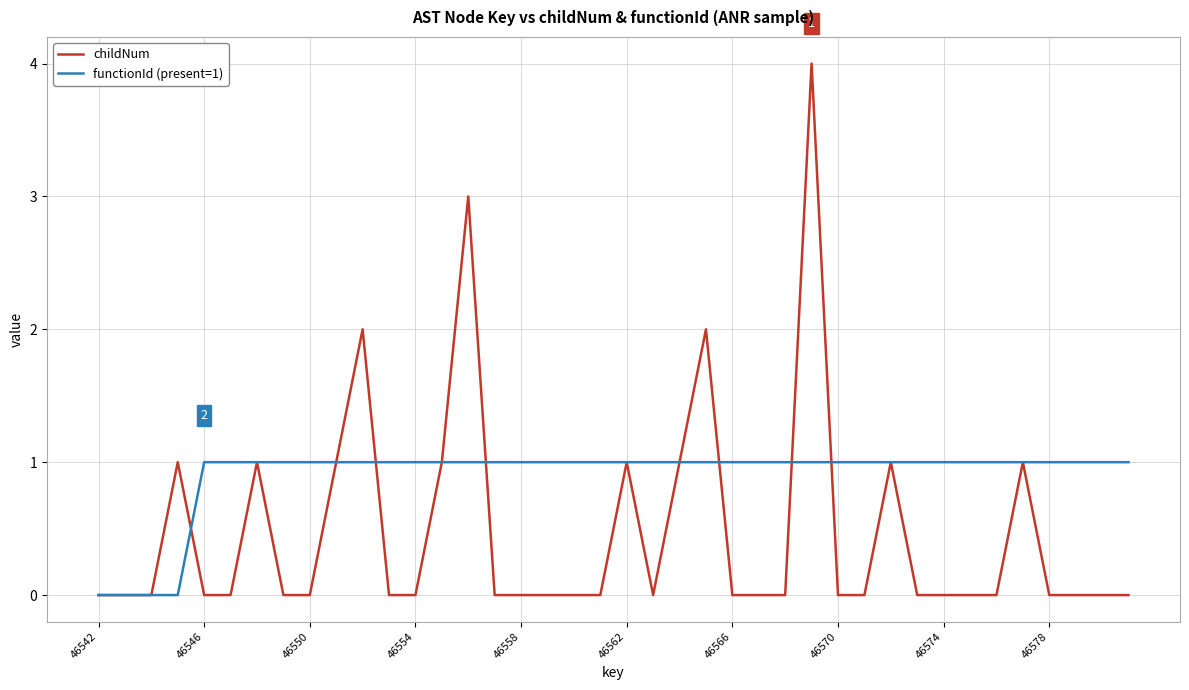

Which series has the largest range (max minus min)?

childNum